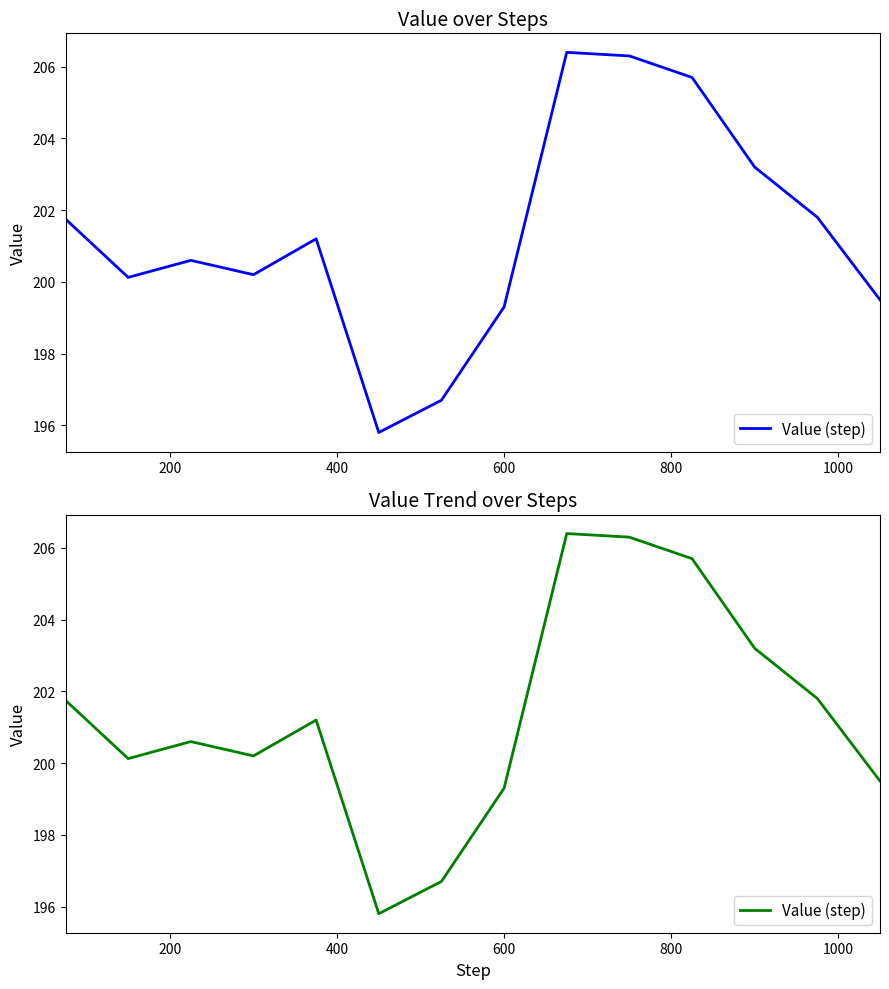

Reading right to left, list all the values displayed in this chart.

199.5	201.8	203.2	205.7	206.3	206.4	199.3	196.7	195.8	201.2	200.2	200.6	200.1	201.8